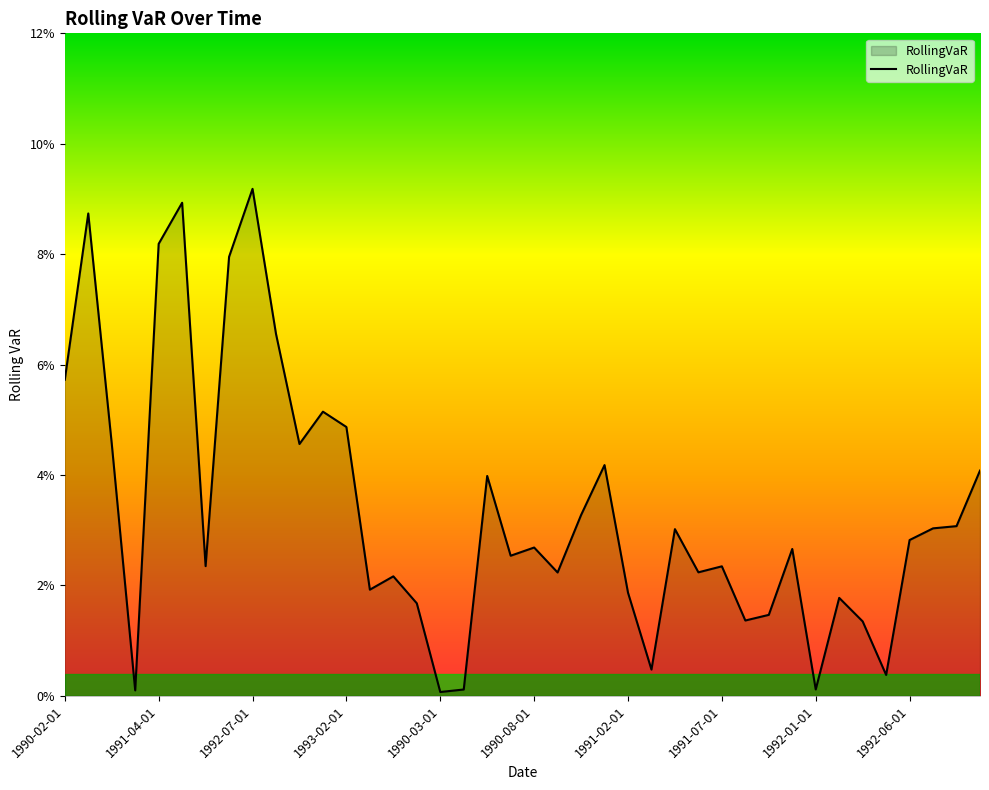

Reading left to right, what are all the values shown in this chart?

1990-02-01=0.1	1990-05-01=0.1	1990-09-01=0.0	1990-12-01=0.0	1991-04-01=0.1	1991-08-01=0.1	1991-12-01=0.0	1992-02-01=0.1	1992-07-01=0.1	1992-10-01=0.1	1992-12-01=0.0	1993-01-01=0.1	1993-02-01=0.0	1993-03-01=0.0	1993-04-01=0.0	1993-05-01=0.0	1990-03-01=0.0	1990-04-01=0.0	1990-06-01=0.0	1990-07-01=0.0	1990-08-01=0.0	1990-10-01=0.0	1990-11-01=0.0	1991-01-01=0.0	1991-02-01=0.0	1991-03-01=0.0	1991-05-01=0.0	1991-06-01=0.0	1991-07-01=0.0	1991-09-01=0.0	1991-10-01=0.0	1991-11-01=0.0	1992-01-01=0.0	1992-03-01=0.0	1992-04-01=0.0	1992-05-01=0.0	1992-06-01=0.0	1992-08-01=0.0	1992-09-01=0.0	1992-11-01=0.0